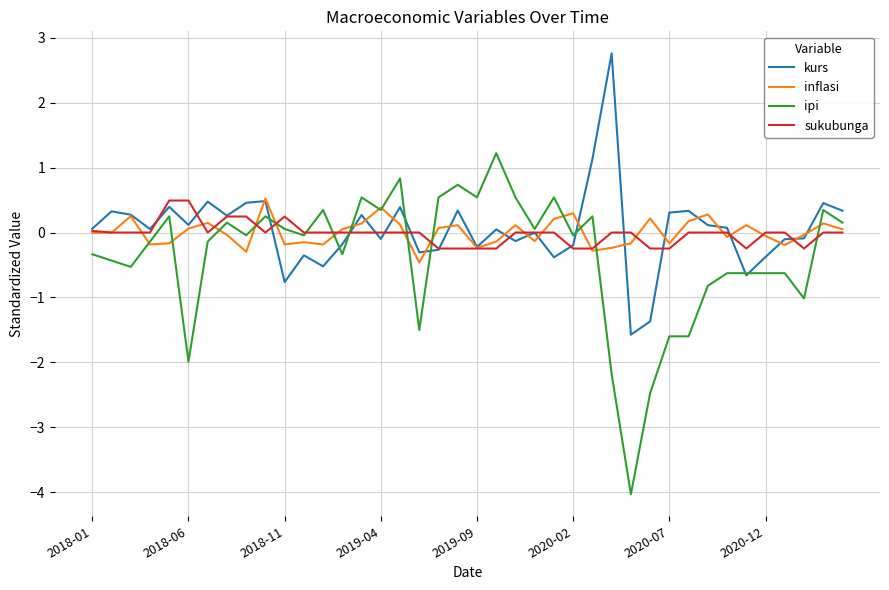

Is this an area chart (filled region under the line)?

No